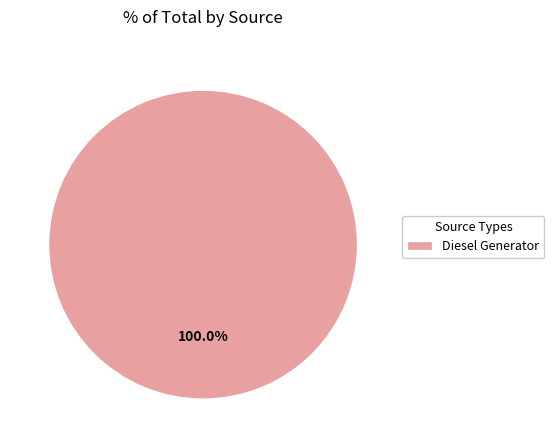

Rank the categories by value from highest to lowest.

Diesel Generator